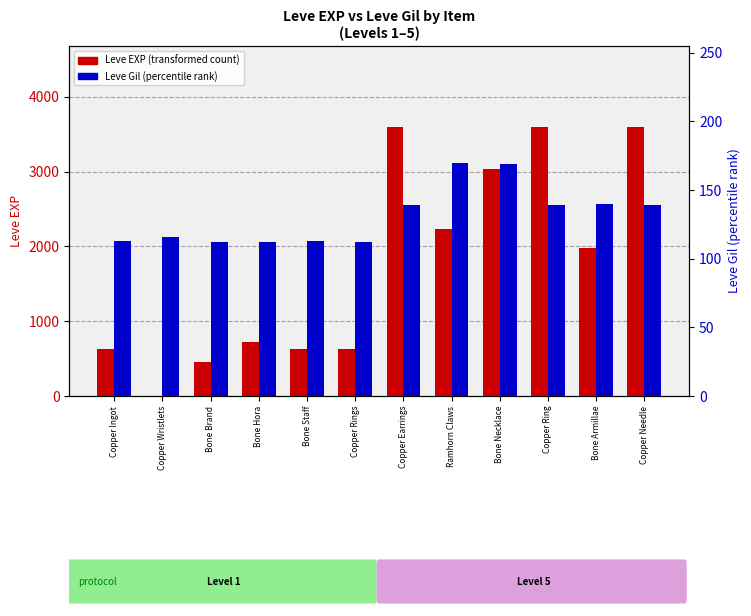

What is the difference between the second highest and second lowest values in the Leve Gil series?

57